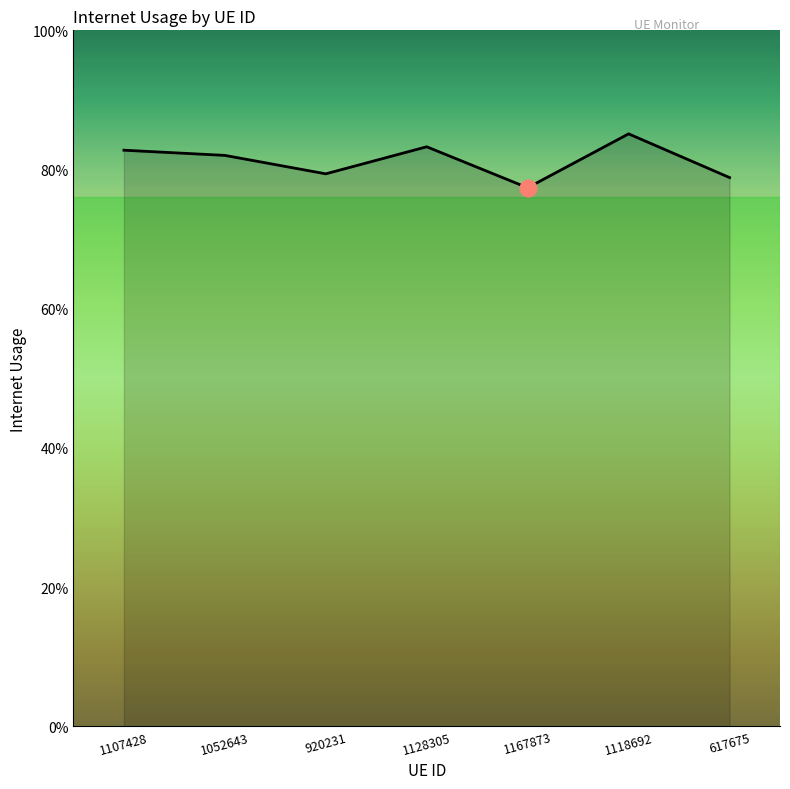

Is this an area chart (filled region under the line)?

Yes